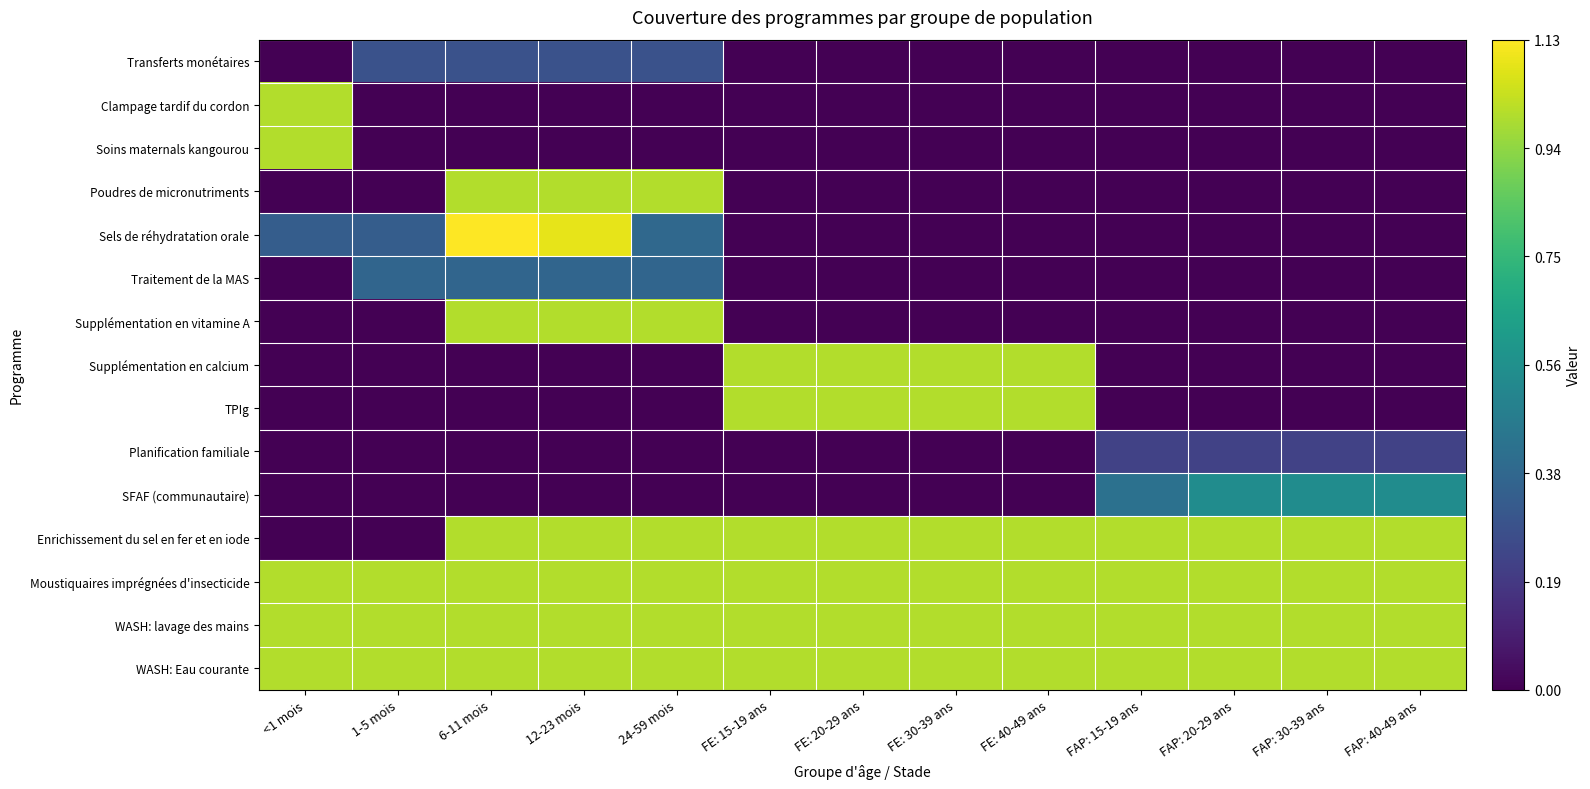

Which series changed the most between 1-5 mois and FE: 15-19 ans?

Supplémentation en calcium